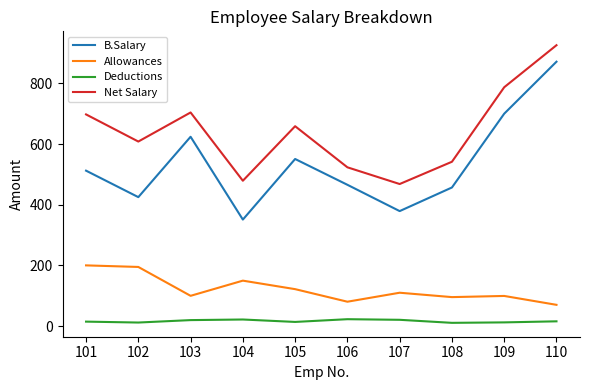

At how many categories does at least one series exceed 911?

1